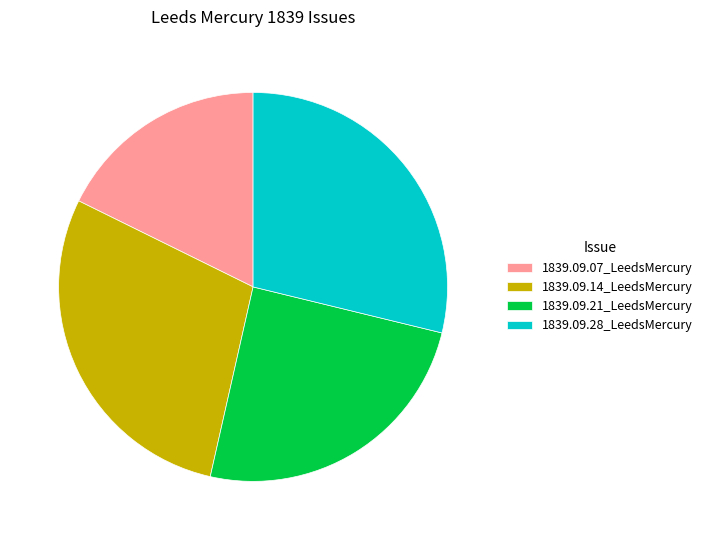

True or false: 1839.09.07_LeedsMercury accounts for 5% of the total.

False